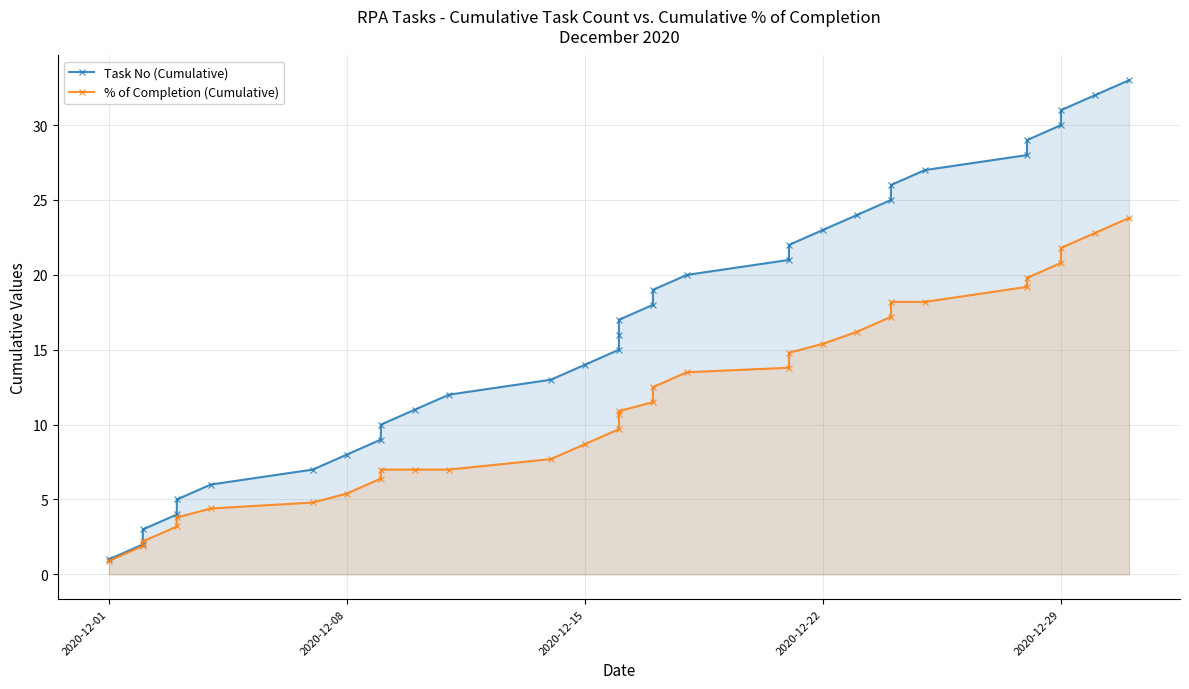

Which series has the largest total across all categories?

Task No (Cumulative)